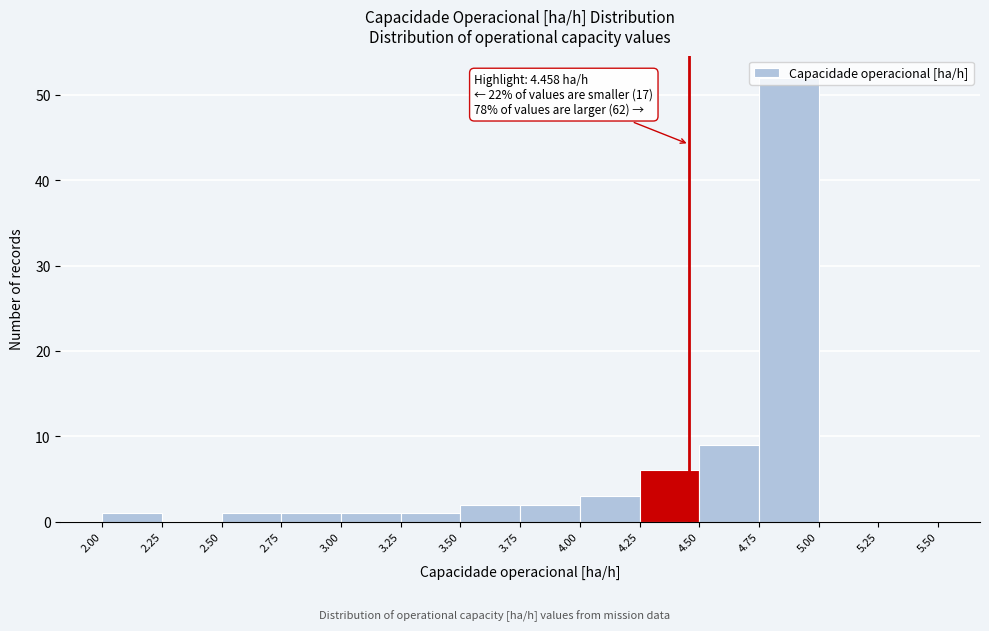

Which range on the x-axis has the tallest bar?

4.75 to 5.00